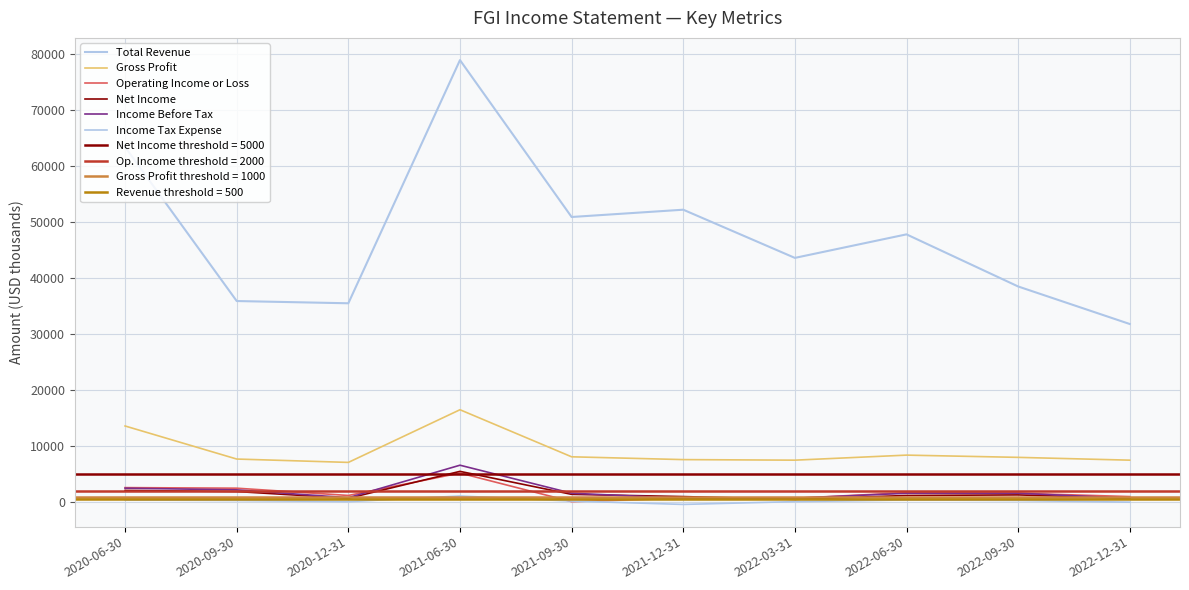

What is the difference between the maximum and minimum values in the Income Tax Expense series?

1500